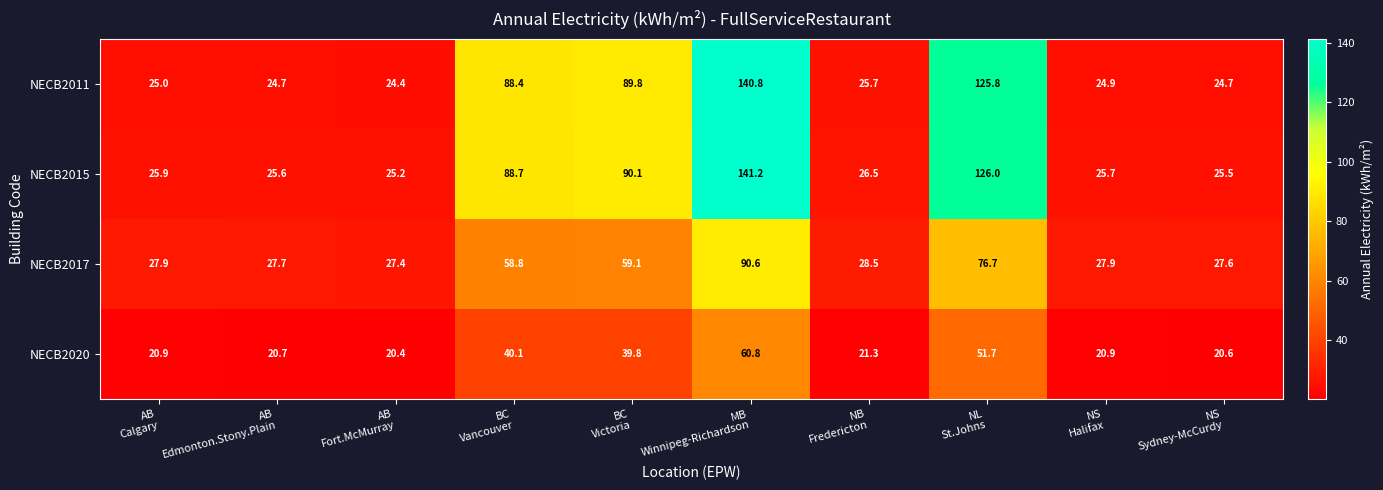

What is the sum of all NECB2017 values?

452.2